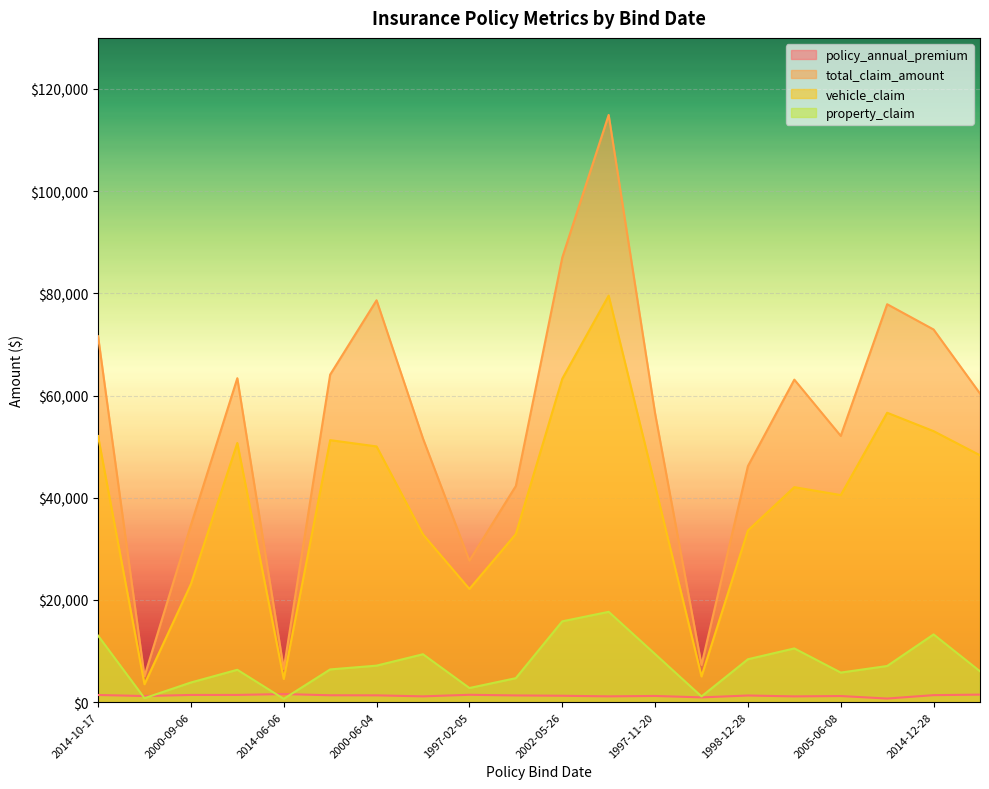

True or false: total_claim_amount and vehicle_claim cross at least once.

False